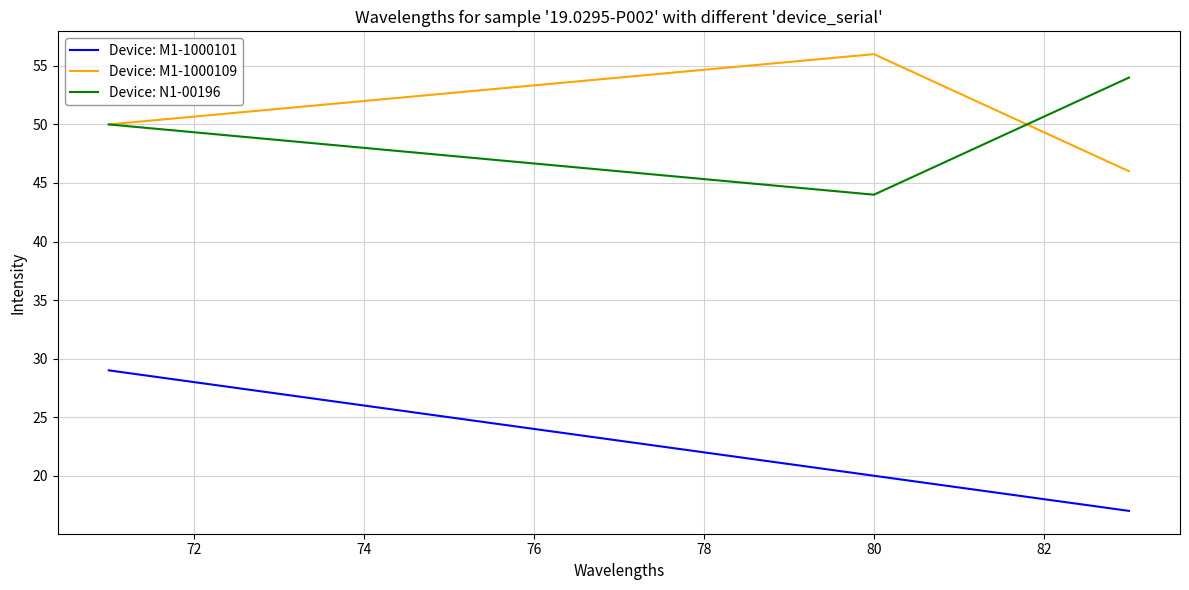

What is the maximum value shown in the chart?

56